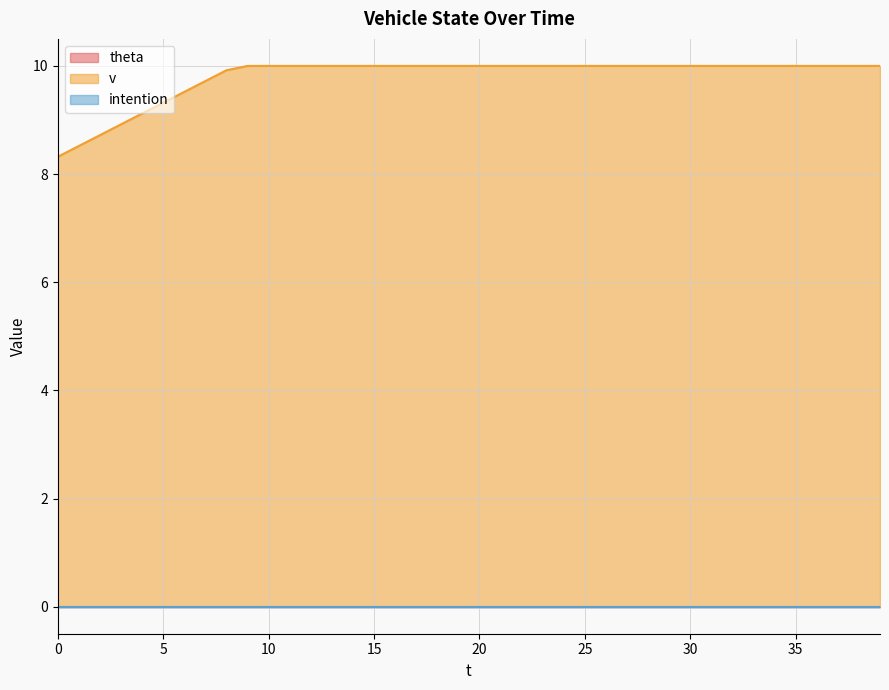

True or false: v and intention cross at least once.

False